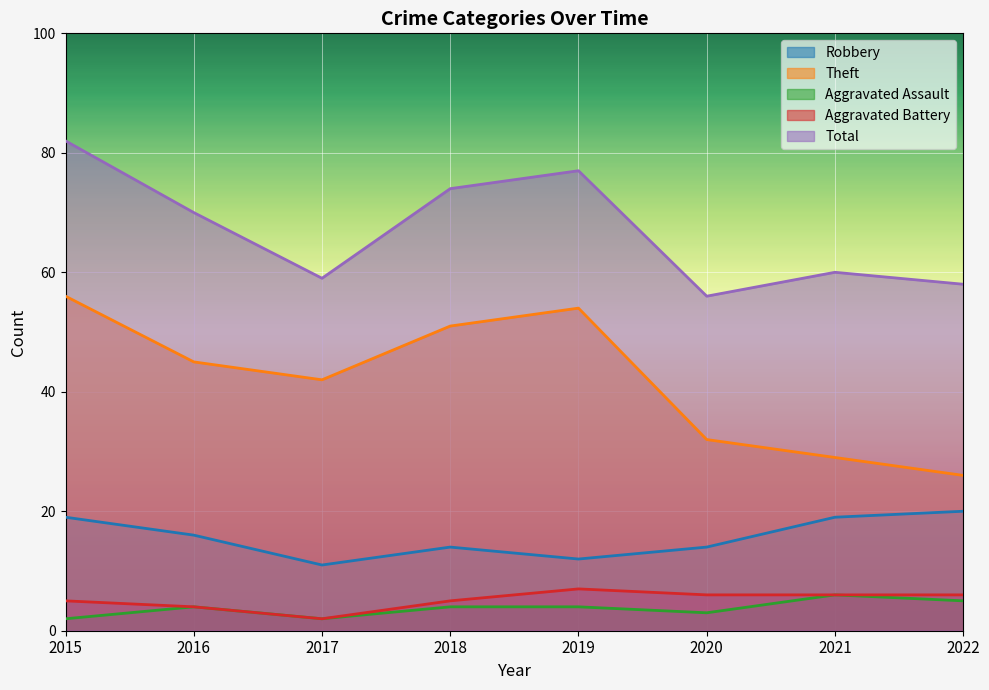

Is the value of Aggravated Assault at 2021 greater than the value of Aggravated Battery at 2020?

No